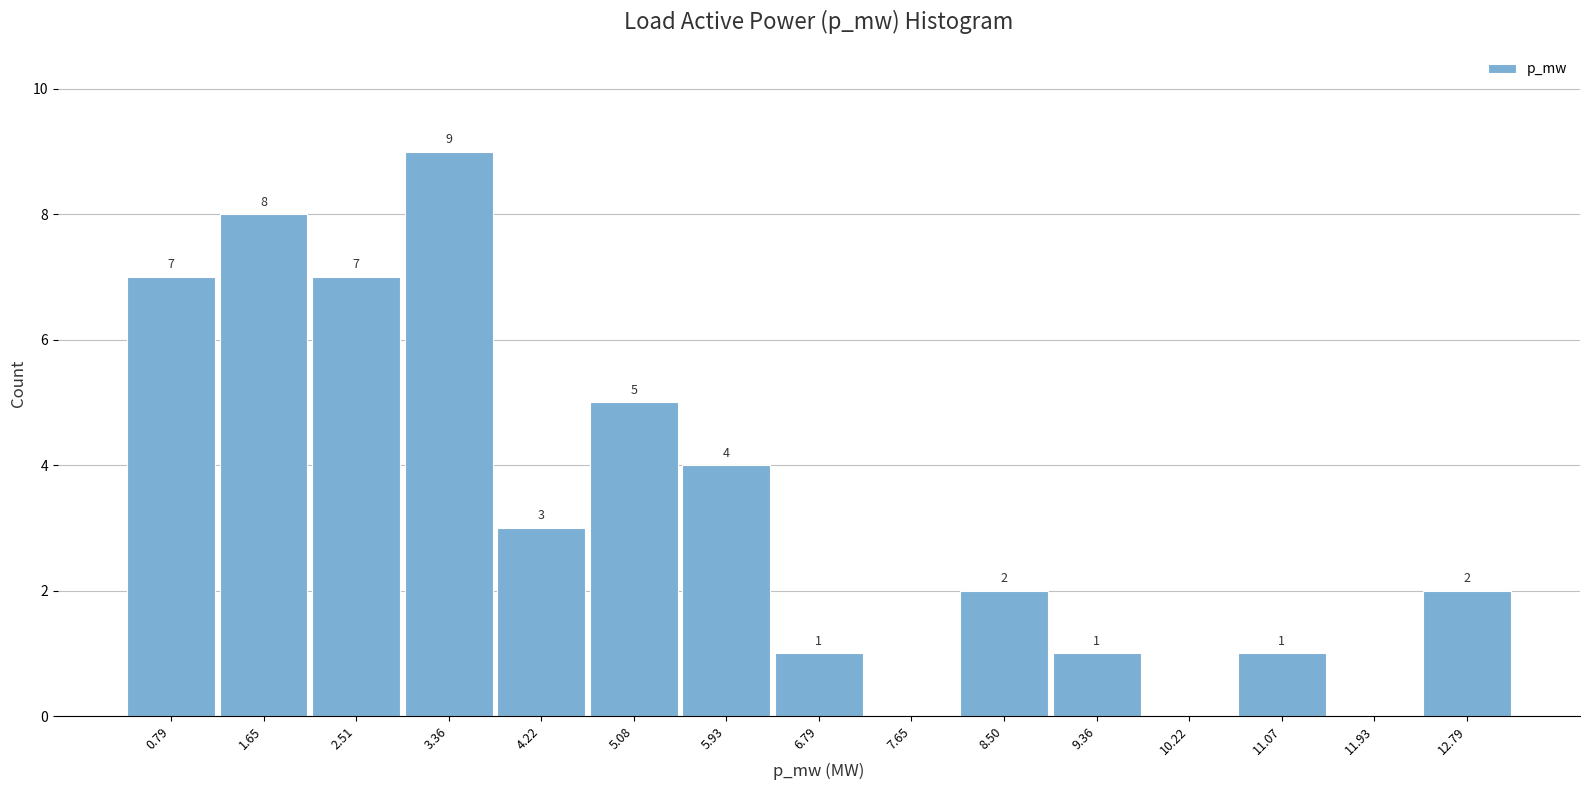

Reading left to right, transcribe all the data shown in this chart.

0.79=7	1.65=8	2.51=7	3.36=9	4.22=3	5.08=5	5.93=4	6.79=1	7.65=0	8.50=2	9.36=1	10.22=0	11.07=1	11.93=0	12.79=2